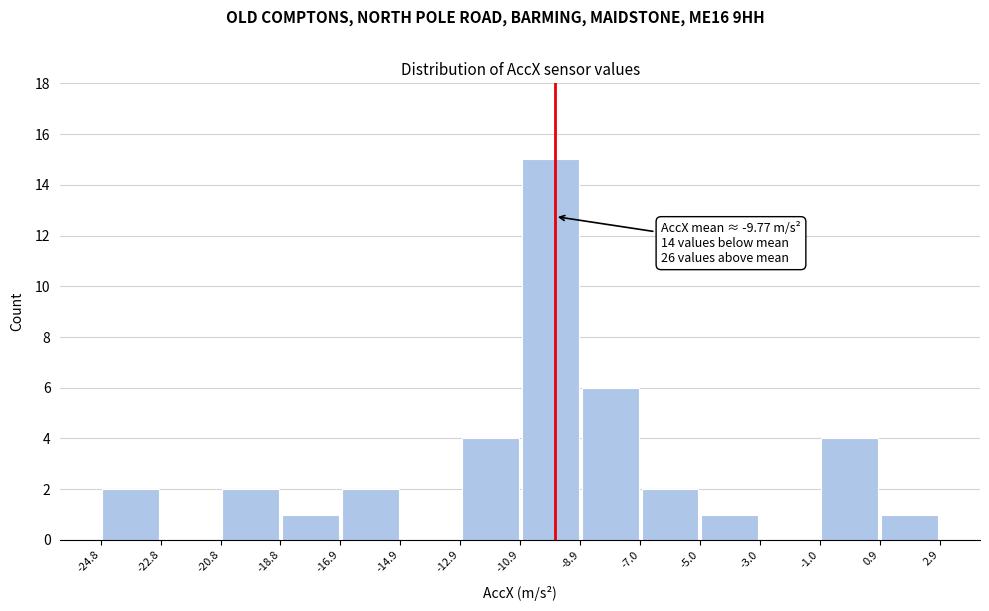

Which range on the x-axis has the tallest bar?

-10.9 to -8.9